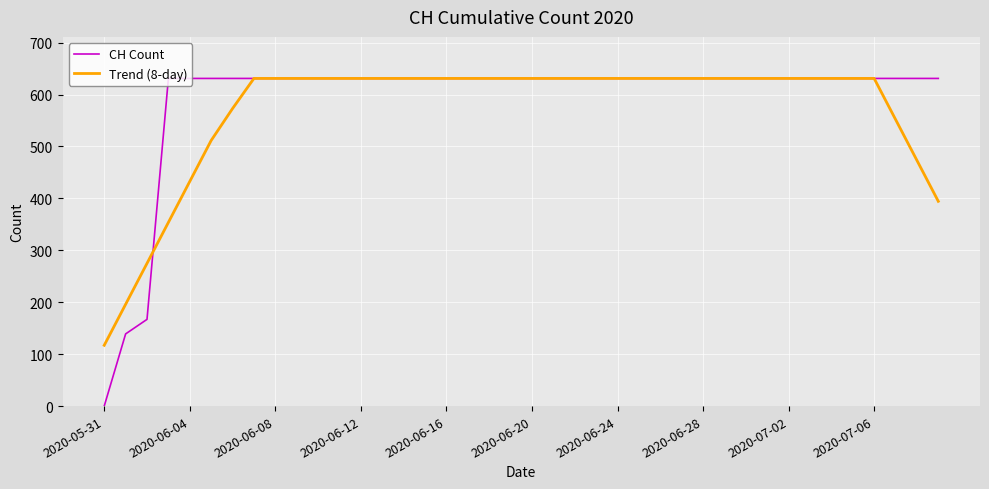

Which series has the largest range (max minus min)?

CH Count